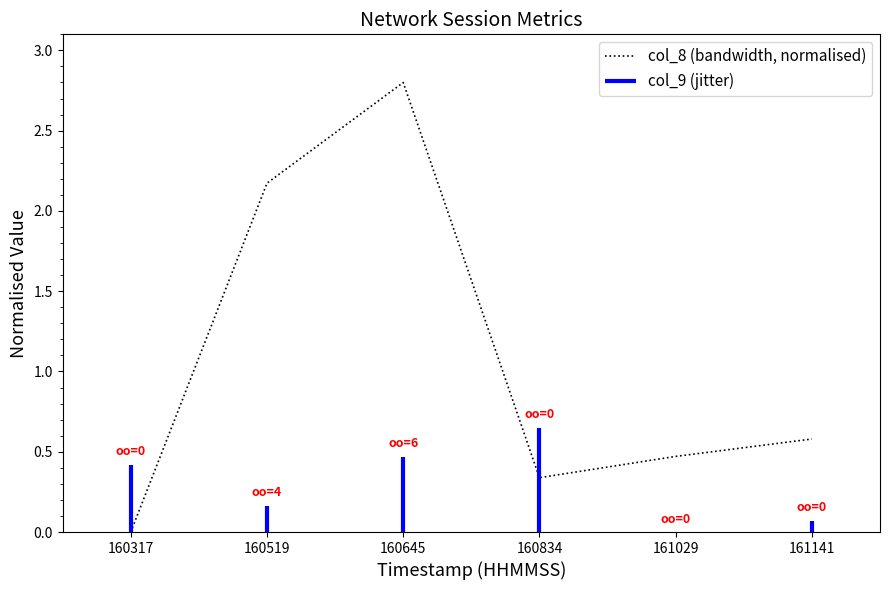

Reading right to left, list all the values displayed in this chart.

0.6	0.5	0.3	2.8	2.2	0.0